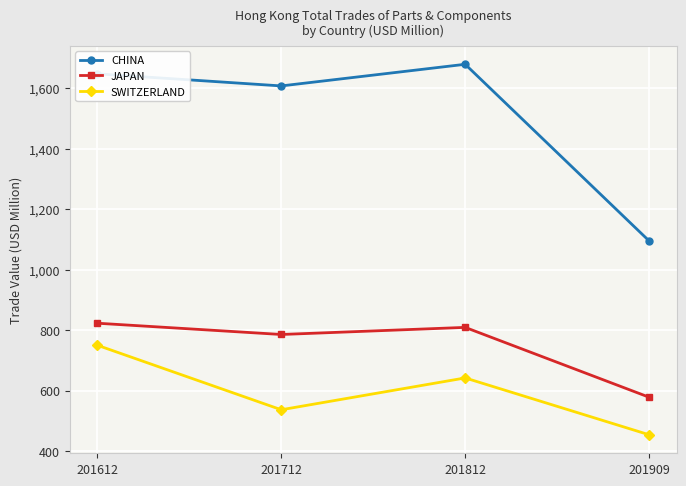

Reading left to right, transcribe all the data shown in this chart.

CHINA: 201612=1647.9	201712=1607.9	201812=1679.4	201909=1095.3
JAPAN: 201612=822.8	201712=785.5	201812=809.0	201909=578.0
SWITZERLAND: 201612=749.9	201712=536.5	201812=641.8	201909=453.8